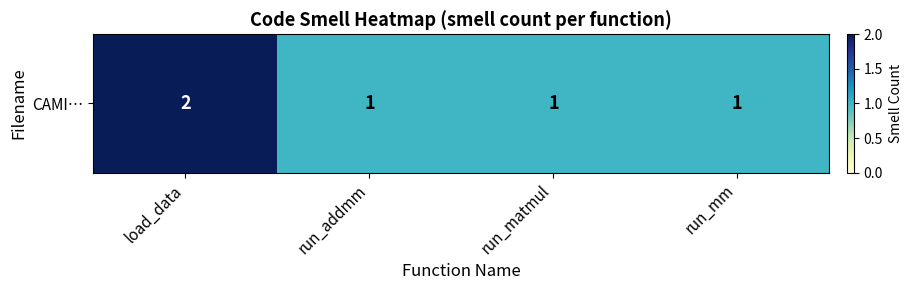

Between run_addmm and run_mm, which is larger?

run_addmm